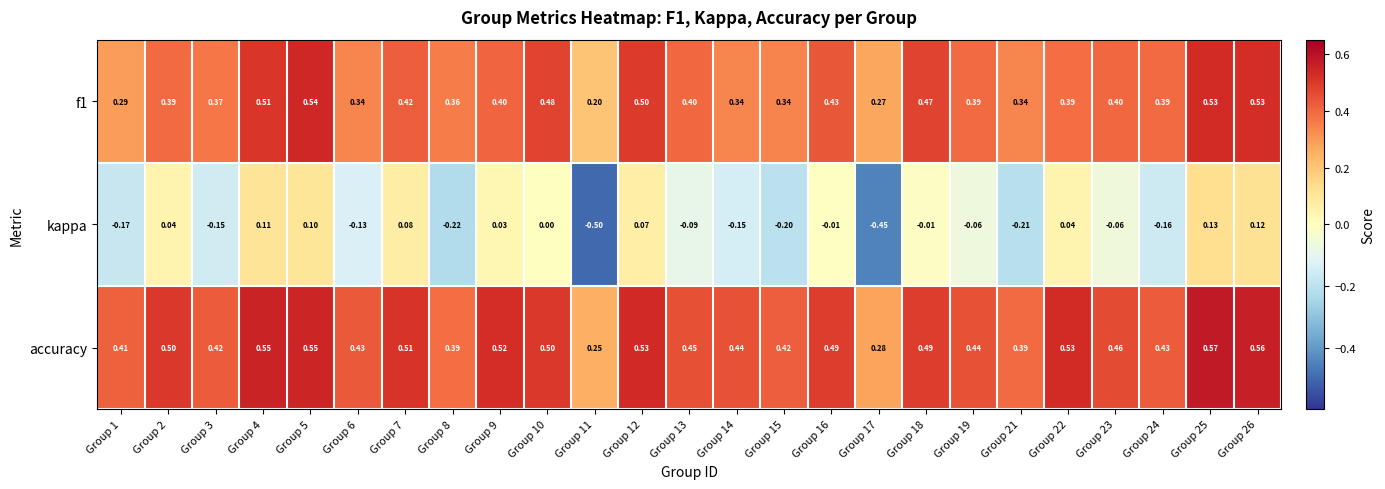

Which series changed the most between Group 2 and Group 21?

kappa